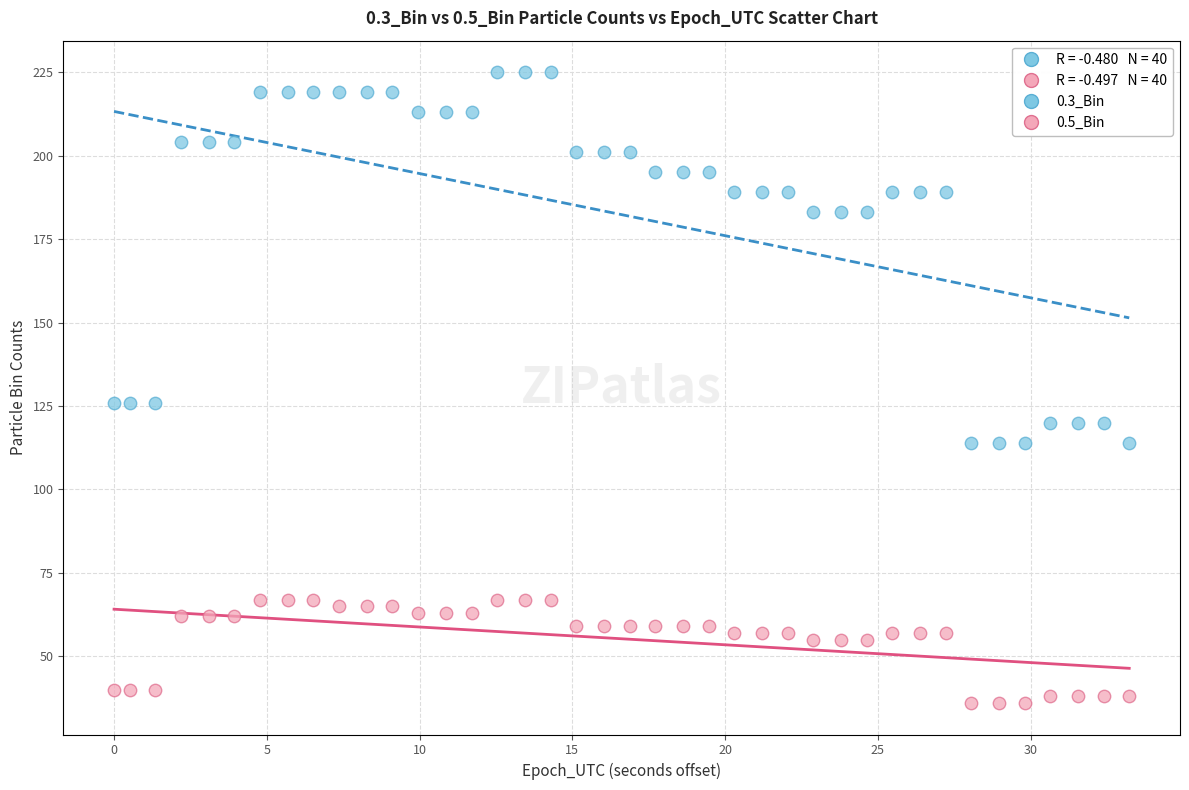

Which series contains the lowest Y value?

0.5_Bin